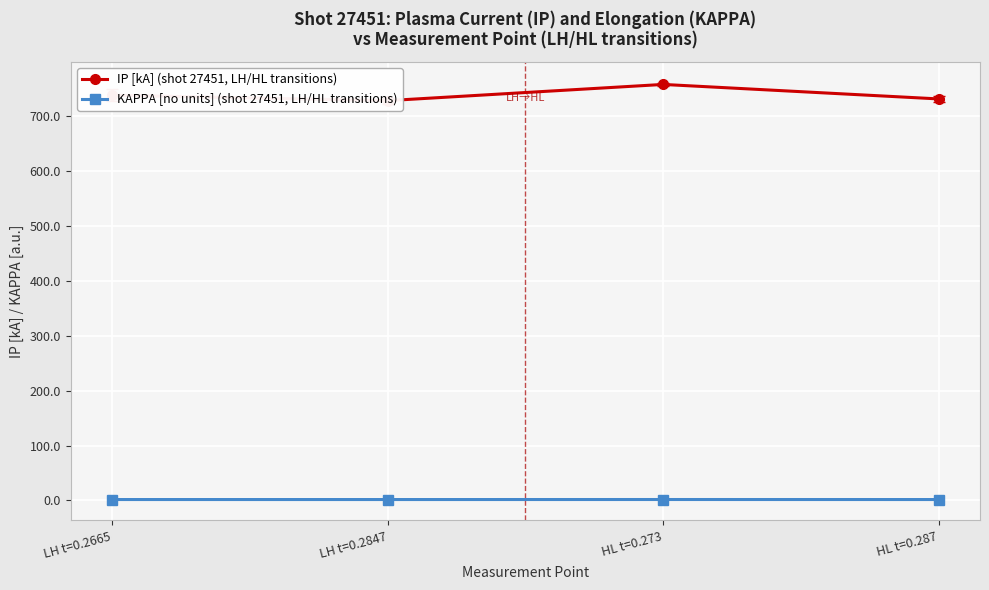

True or false: KAPPA [no units] (shot 27451, LH/HL transitions) and IP [kA] (shot 27451, LH/HL transitions) intersect in this chart.

False